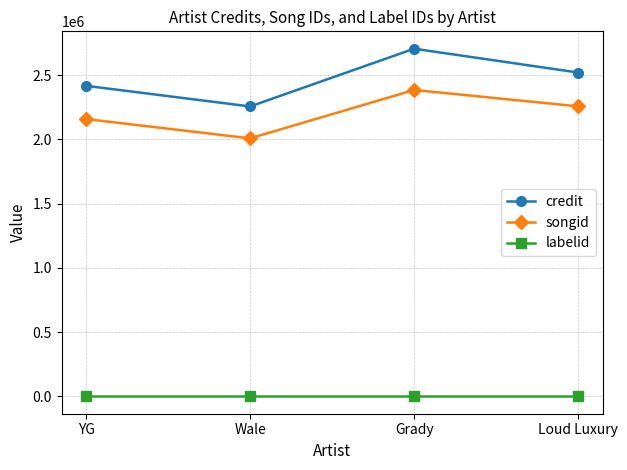

What is the total value across all series at Loud Luxury?

4778622